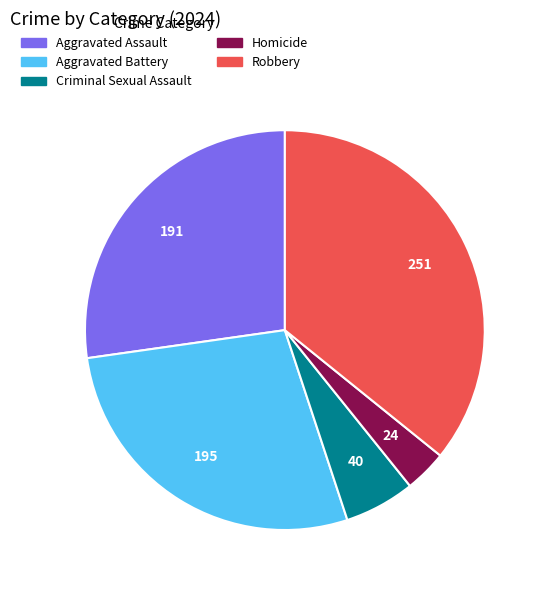

Combined, do Aggravated Assault and Homicide account for over 50%?

No